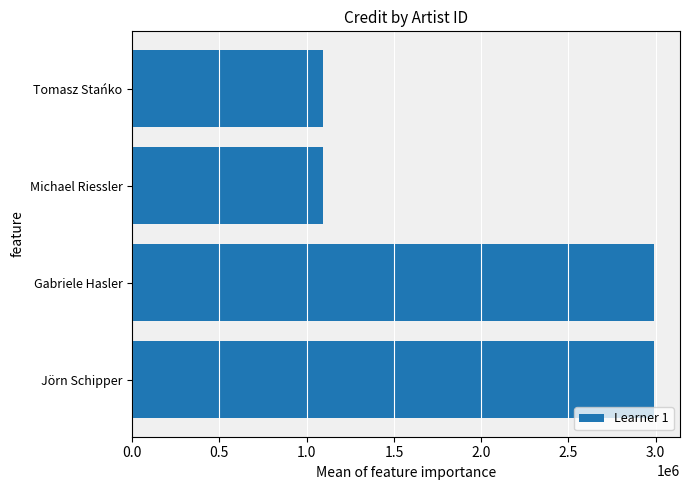

What is the average value?

2042544